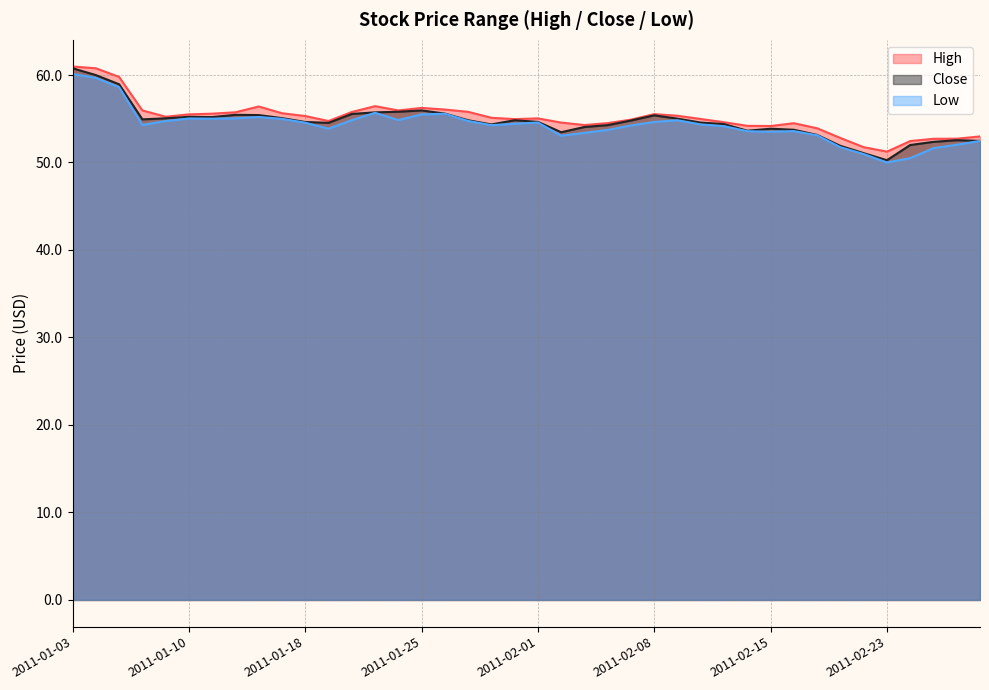

How many categories are shown in the chart?

40